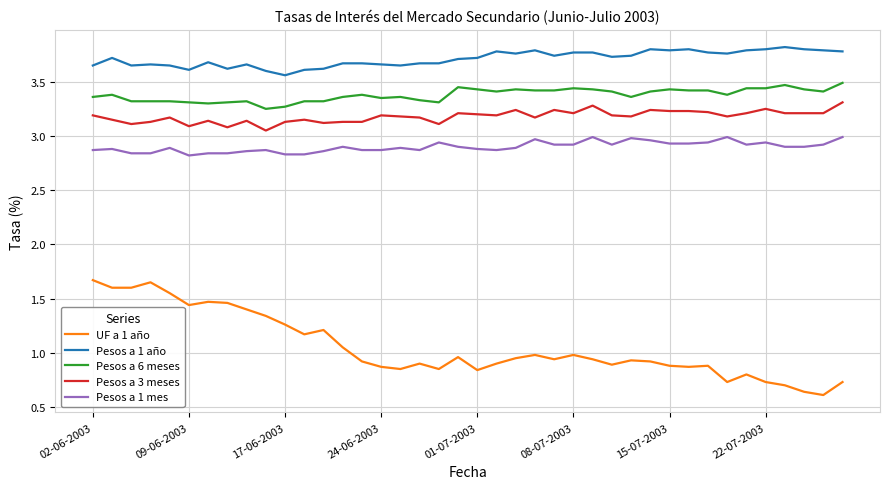

Rank the series by their maximum value, from lowest to highest.

UF a 1 año, Pesos a 1 mes, Pesos a 3 meses, Pesos a 6 meses, Pesos a 1 año